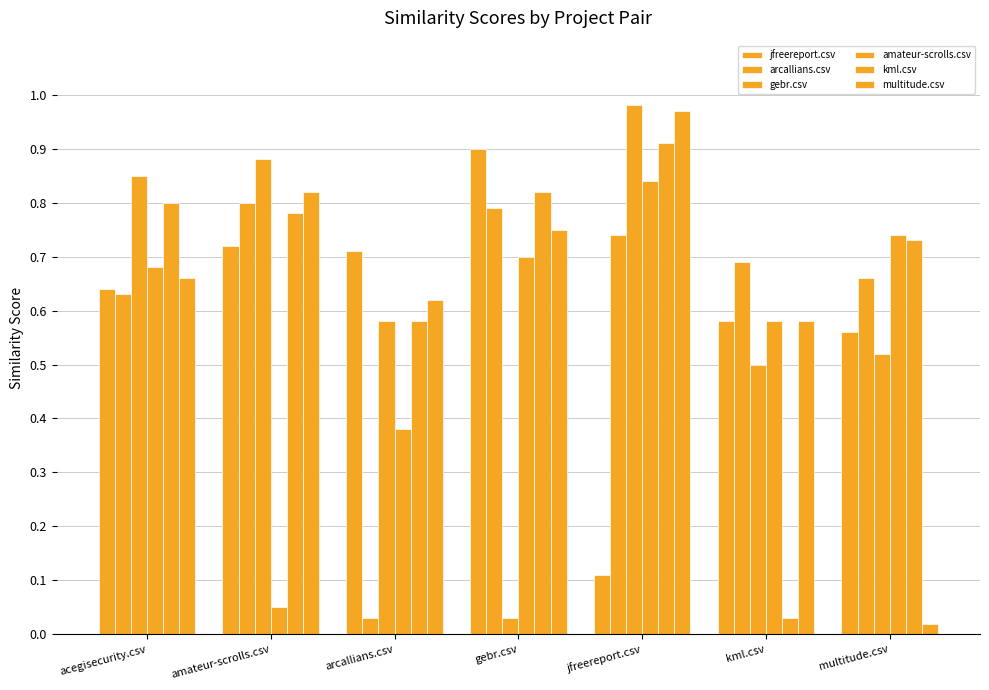

Which has a higher value, jfreereport.csv or arcallians.csv?

arcallians.csv